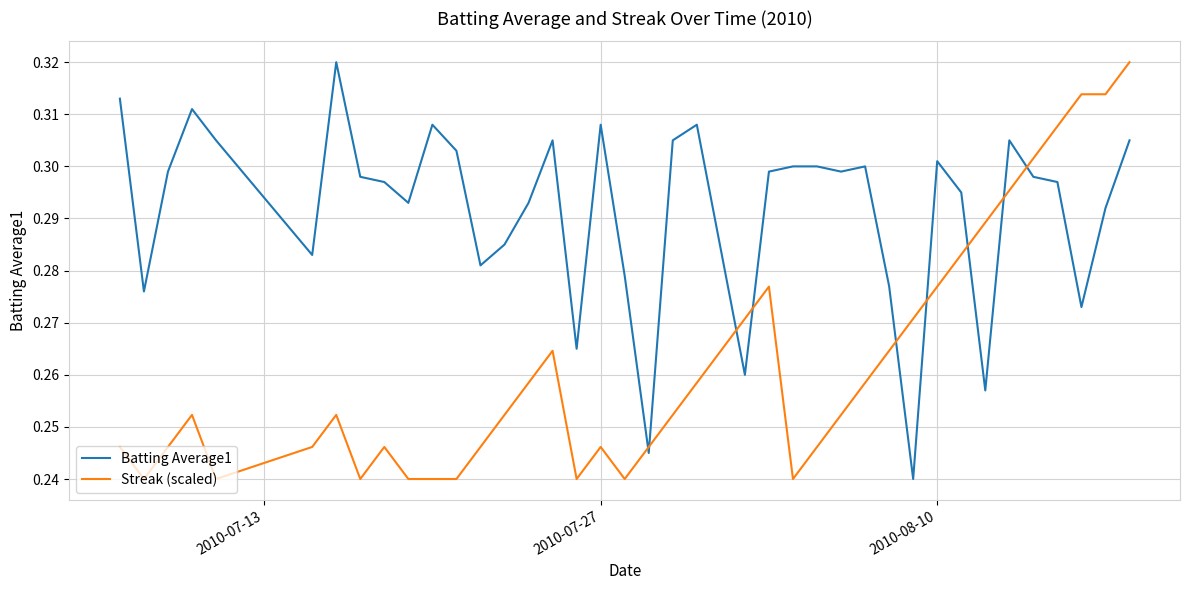

Which series ends up on top after the final intersection of Batting Average1 and Streak (scaled)?

Streak (scaled)